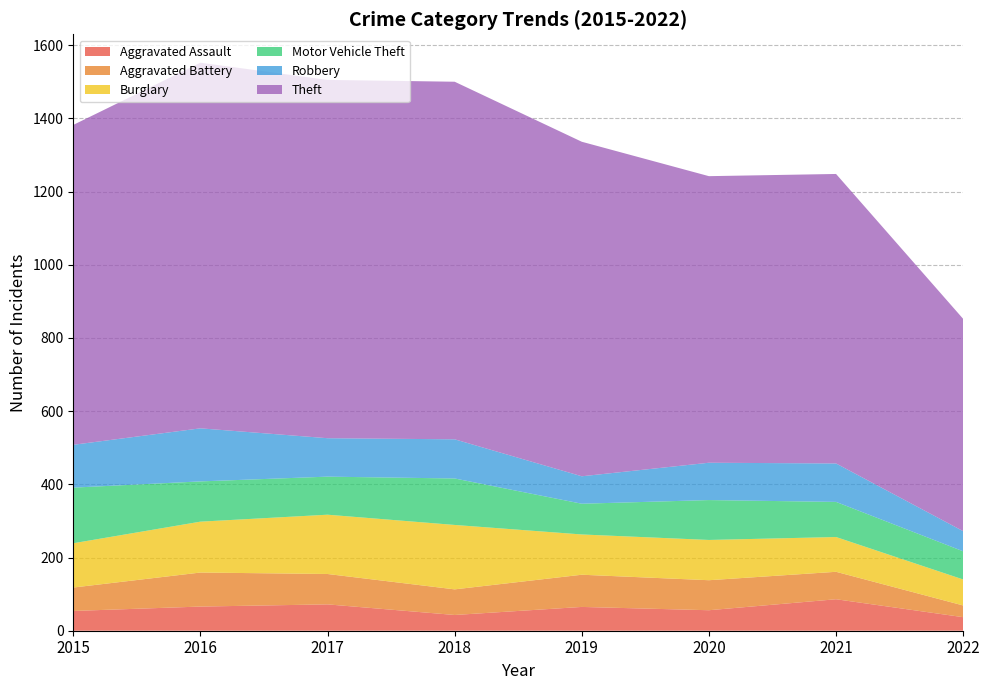

Reading right to left, transcribe all the data shown in this chart.

Aggravated Assault: 2022=37	2021=86	2020=56	2019=65	2018=43	2017=72	2016=66	2015=54
Aggravated Battery: 2022=32	2021=75	2020=82	2019=88	2018=70	2017=83	2016=93	2015=64
Burglary: 2022=71	2021=95	2020=110	2019=110	2018=176	2017=162	2016=139	2015=121
Motor Vehicle Theft: 2022=77	2021=96	2020=109	2019=84	2018=127	2017=104	2016=110	2015=152
Robbery: 2022=55	2021=105	2020=102	2019=75	2018=107	2017=105	2016=145	2015=117
Theft: 2022=580	2021=791	2020=783	2019=914	2018=977	2017=979	2016=999	2015=874